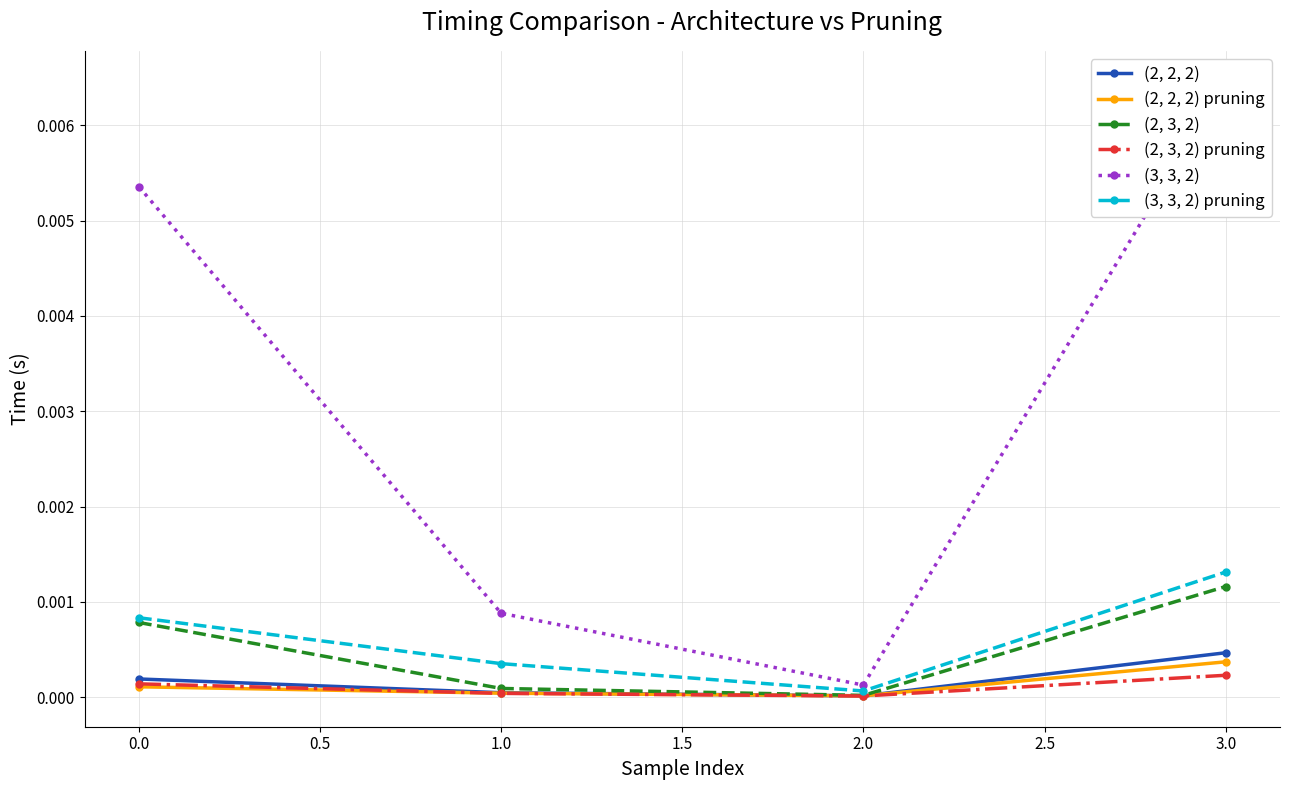

Count the number of categories in the chart.

4